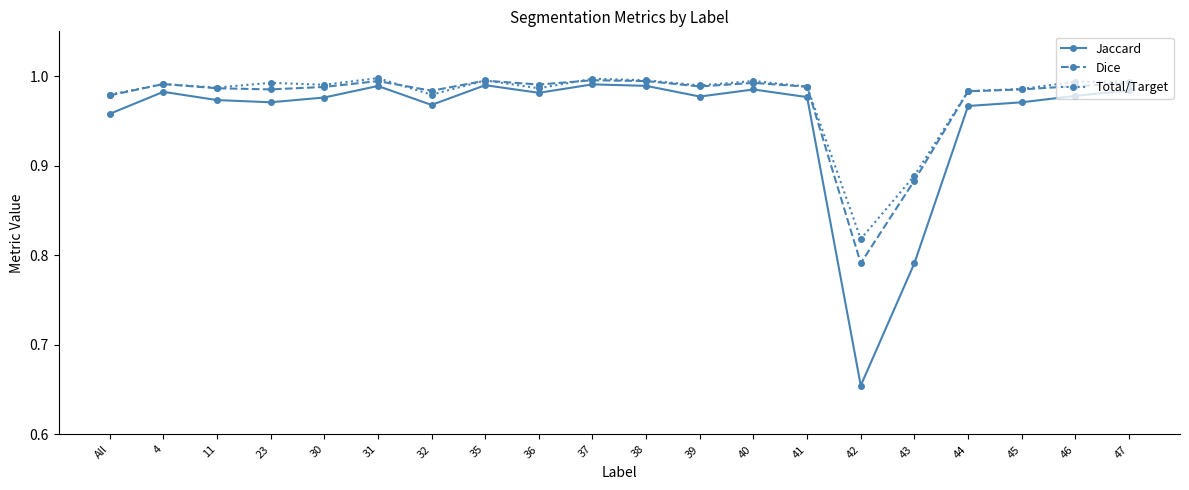

Where is the first local minimum for Total/Target?

11